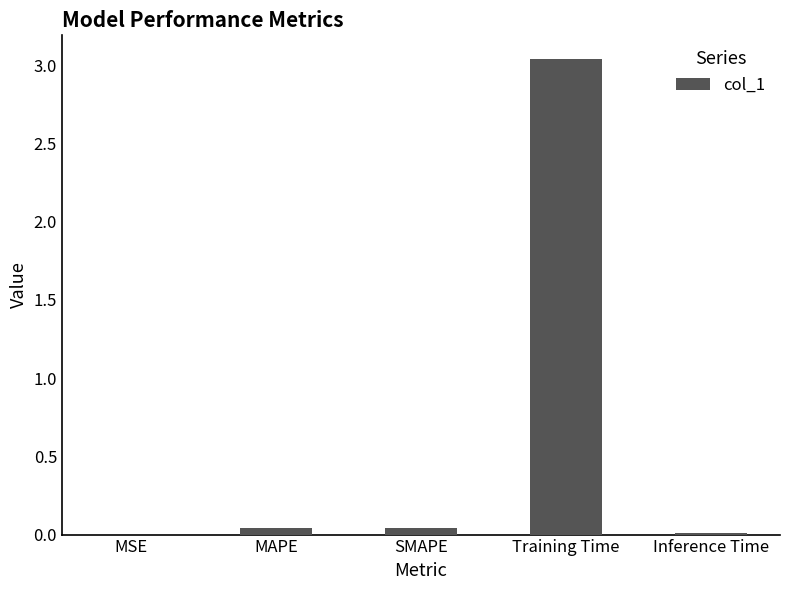

Which label corresponds to the largest value in the chart?

Training Time